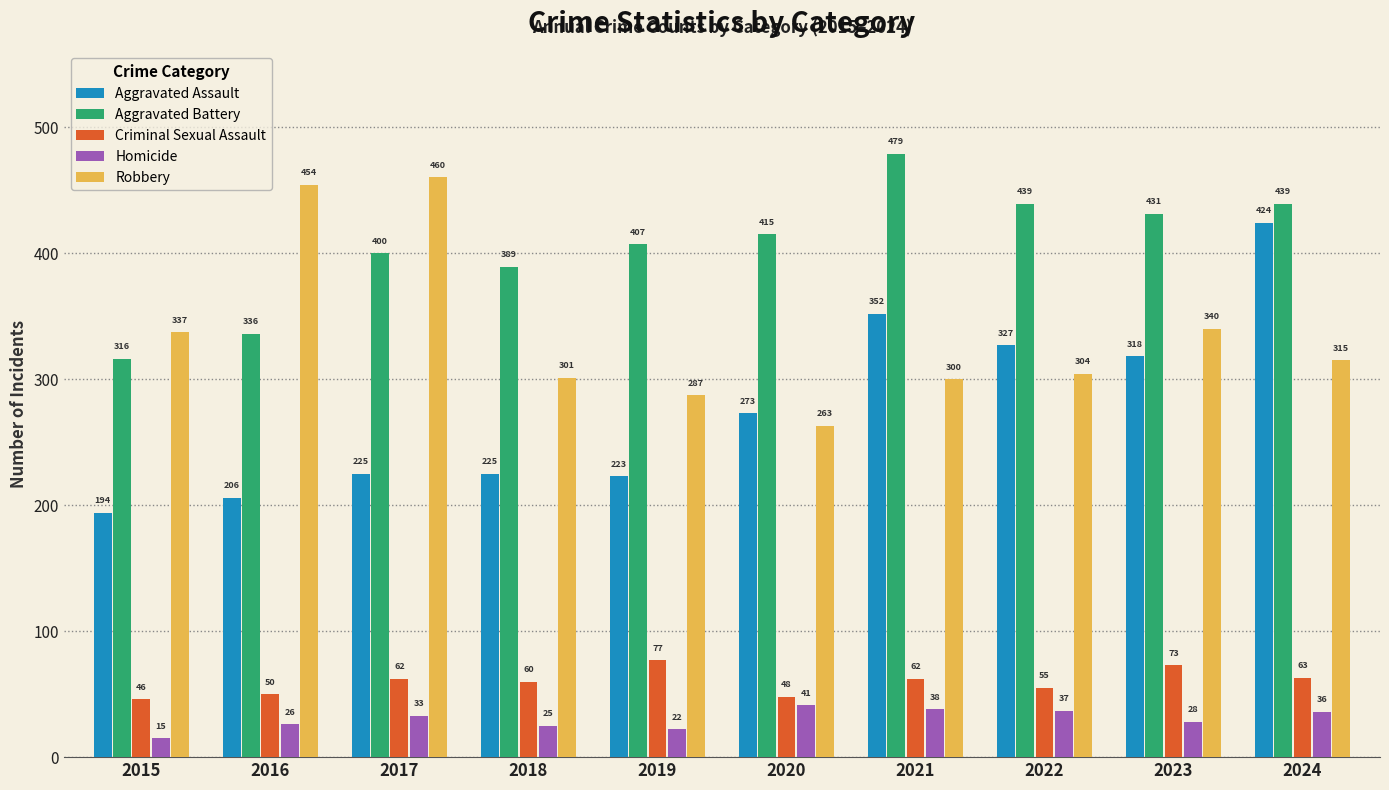

What are all the series names shown in the legend?

Aggravated Assault, Aggravated Battery, Criminal Sexual Assault, Homicide, Robbery